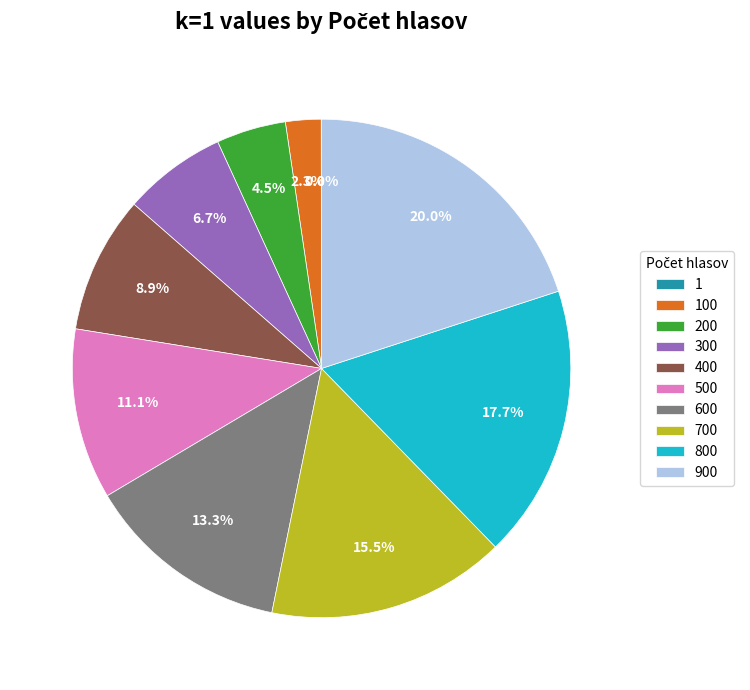

To the nearest percent, what is the difference between the 900 and 500 slice percentages?

9%